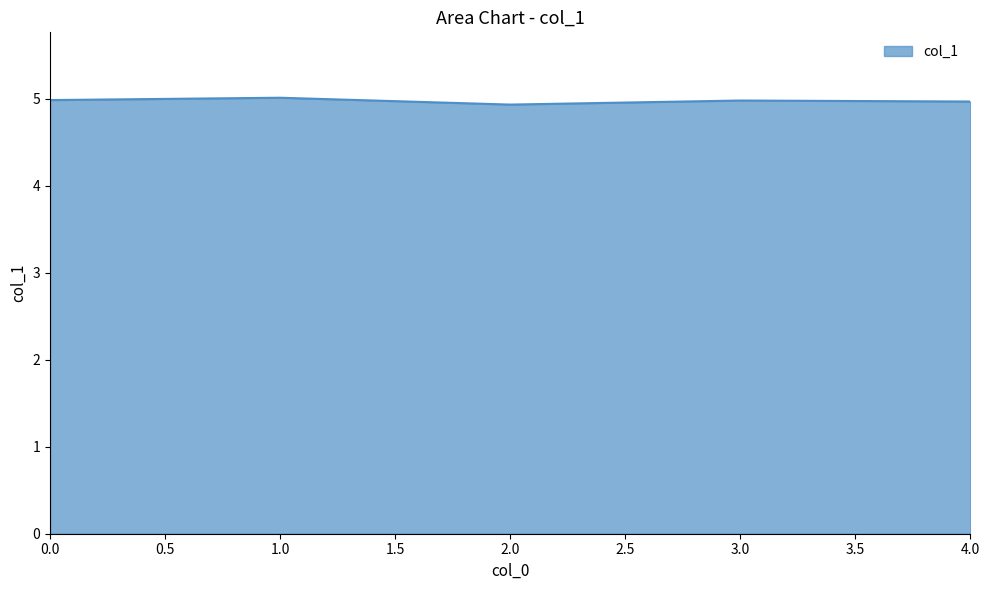

True or false: the data shows 5.0 at 1.0.

True